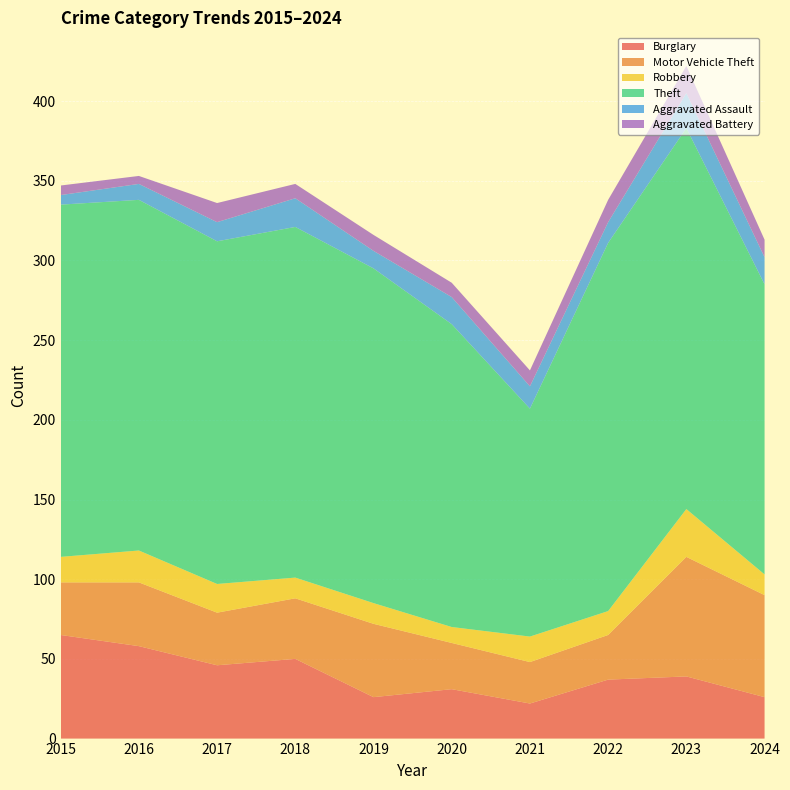

Reading left to right, what are all the values shown in this chart?

Burglary: 65	58	46	50	26	31	22	37	39	26
Motor Vehicle Theft: 33	40	33	38	46	29	26	28	75	64
Robbery: 16	20	18	13	13	10	16	15	30	13
Theft: 221	220	215	220	210	190	143	231	239	182
Aggravated Assault: 6	10	12	18	11	17	14	13	22	17
Aggravated Battery: 6	5	12	9	10	9	10	14	17	11